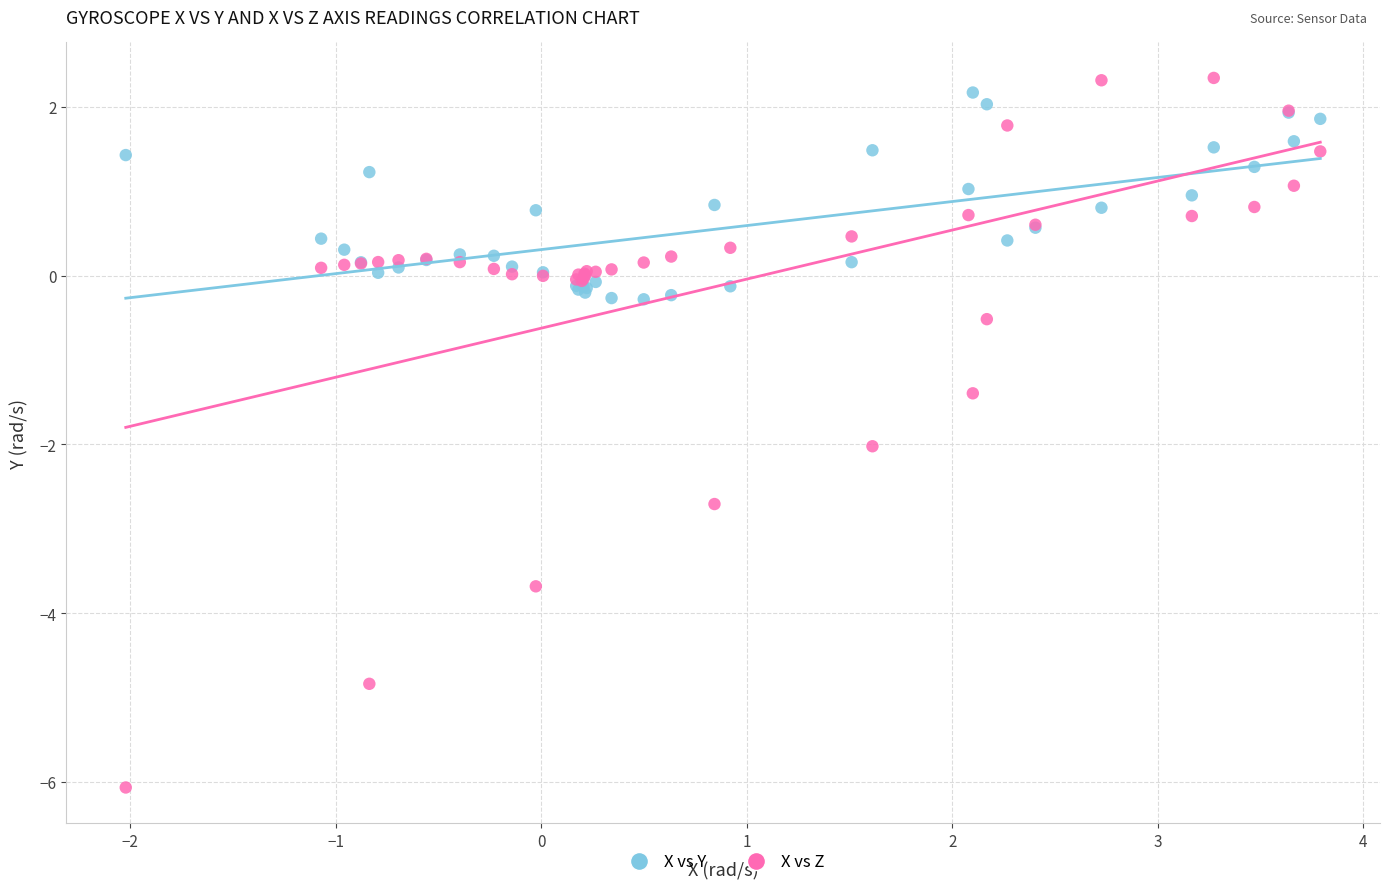

Which series contains the lowest Y value?

X vs Z